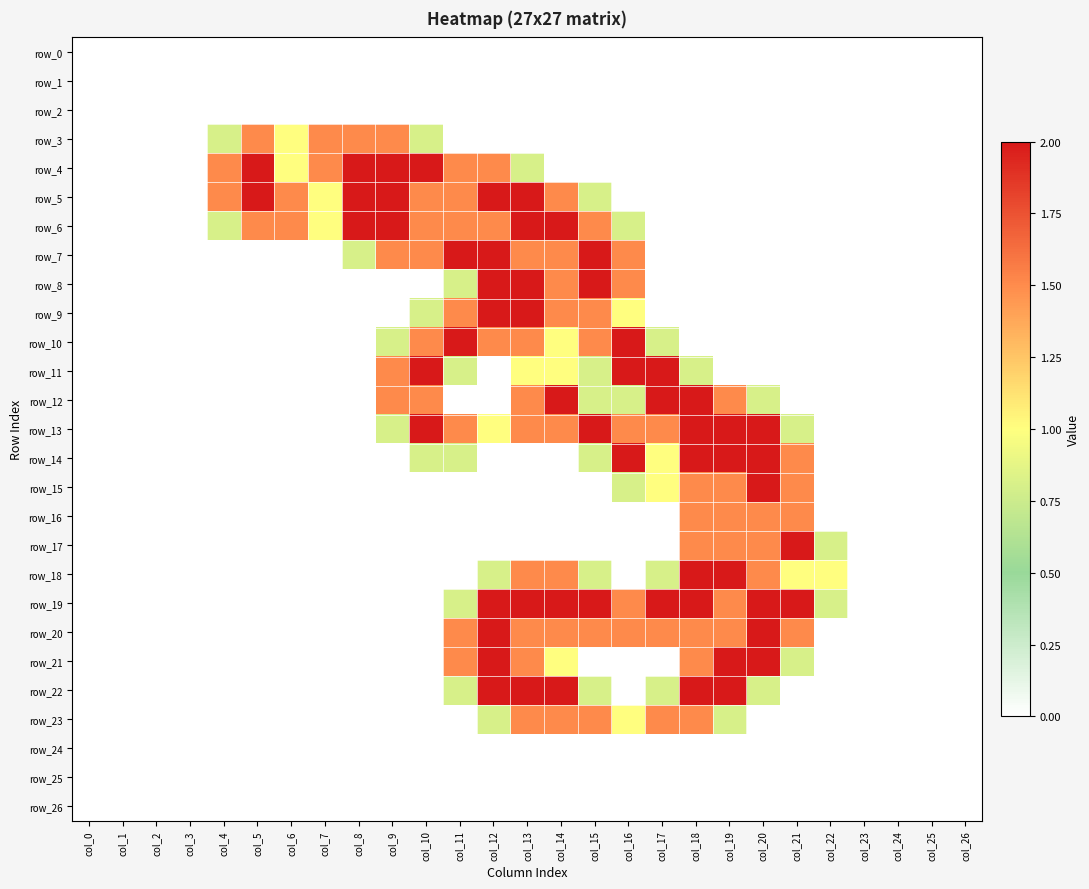

What is the approximate value of row_14 at col_18?

2.0